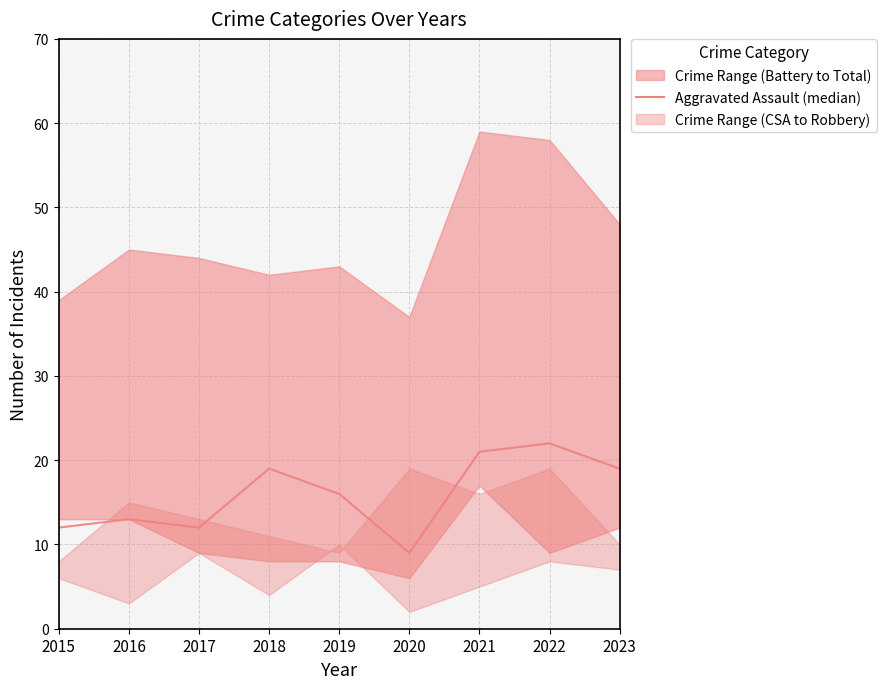

What is the difference between the maximum and minimum values?

13